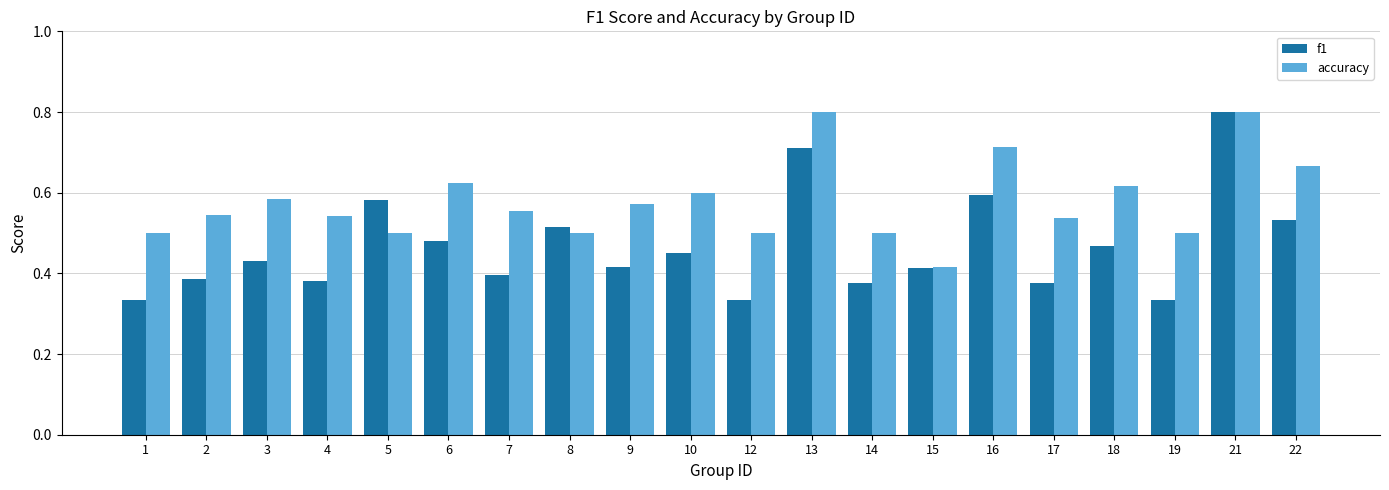

How many series are shown in this chart?

2